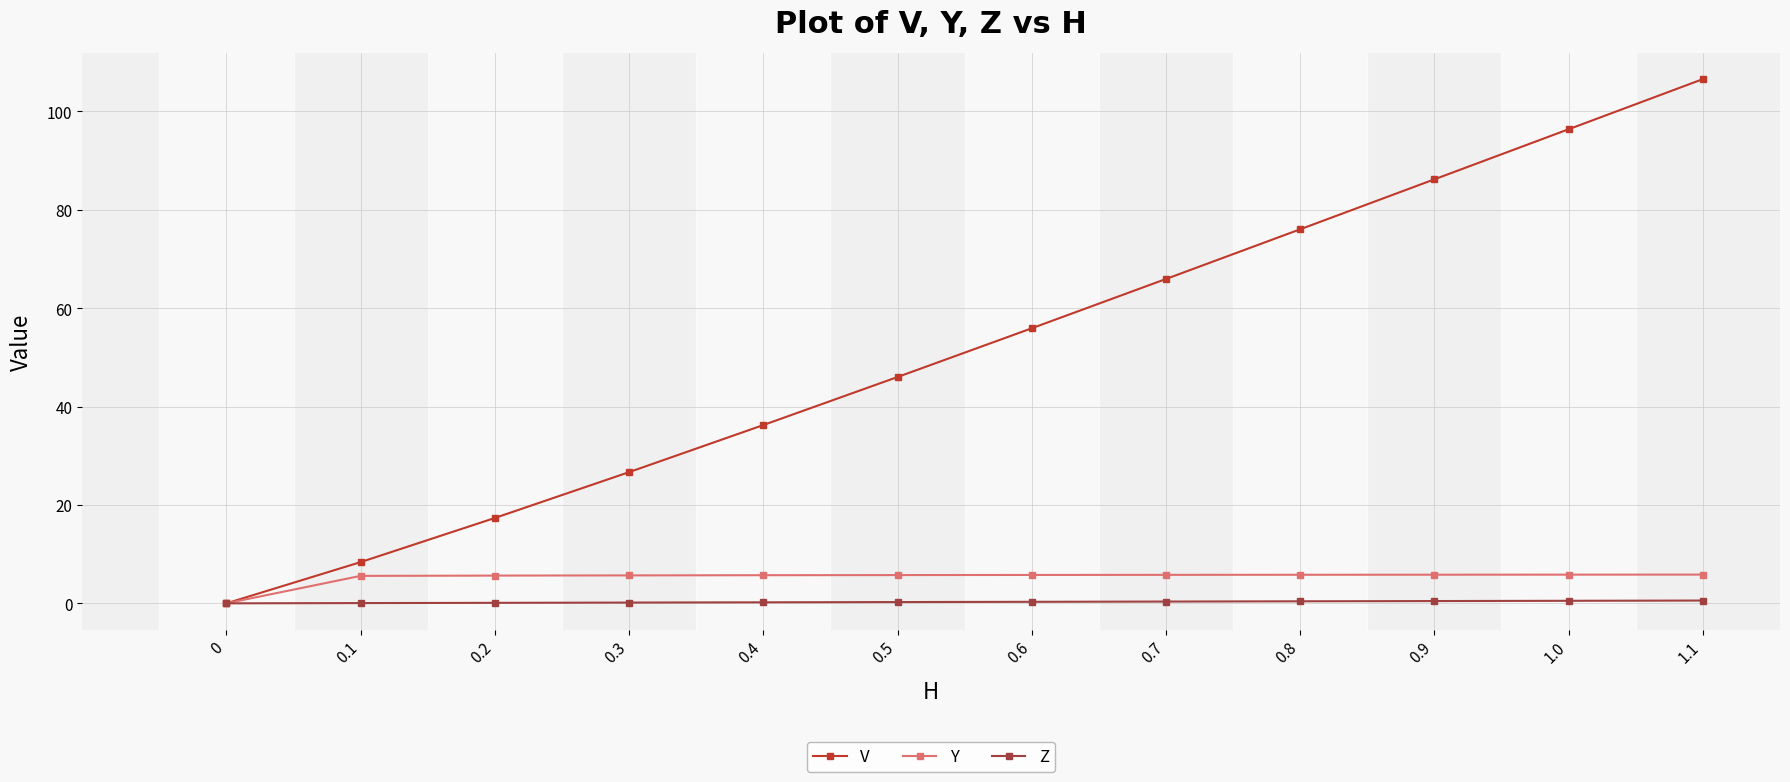

Count the number of data series in this chart.

3